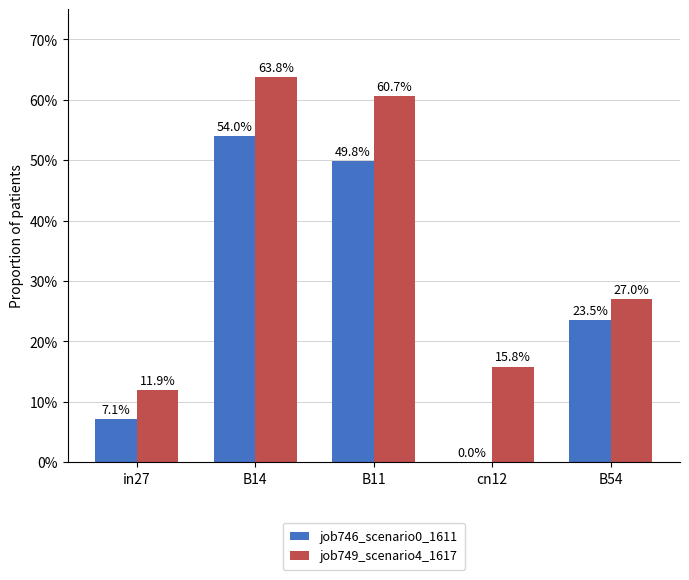

Reading left to right, extract all data points from this chart.

job746_scenario0_1611: in27=0.1	B14=0.5	B11=0.5	cn12=0.0	B54=0.2
job749_scenario4_1617: in27=0.1	B14=0.6	B11=0.6	cn12=0.2	B54=0.3